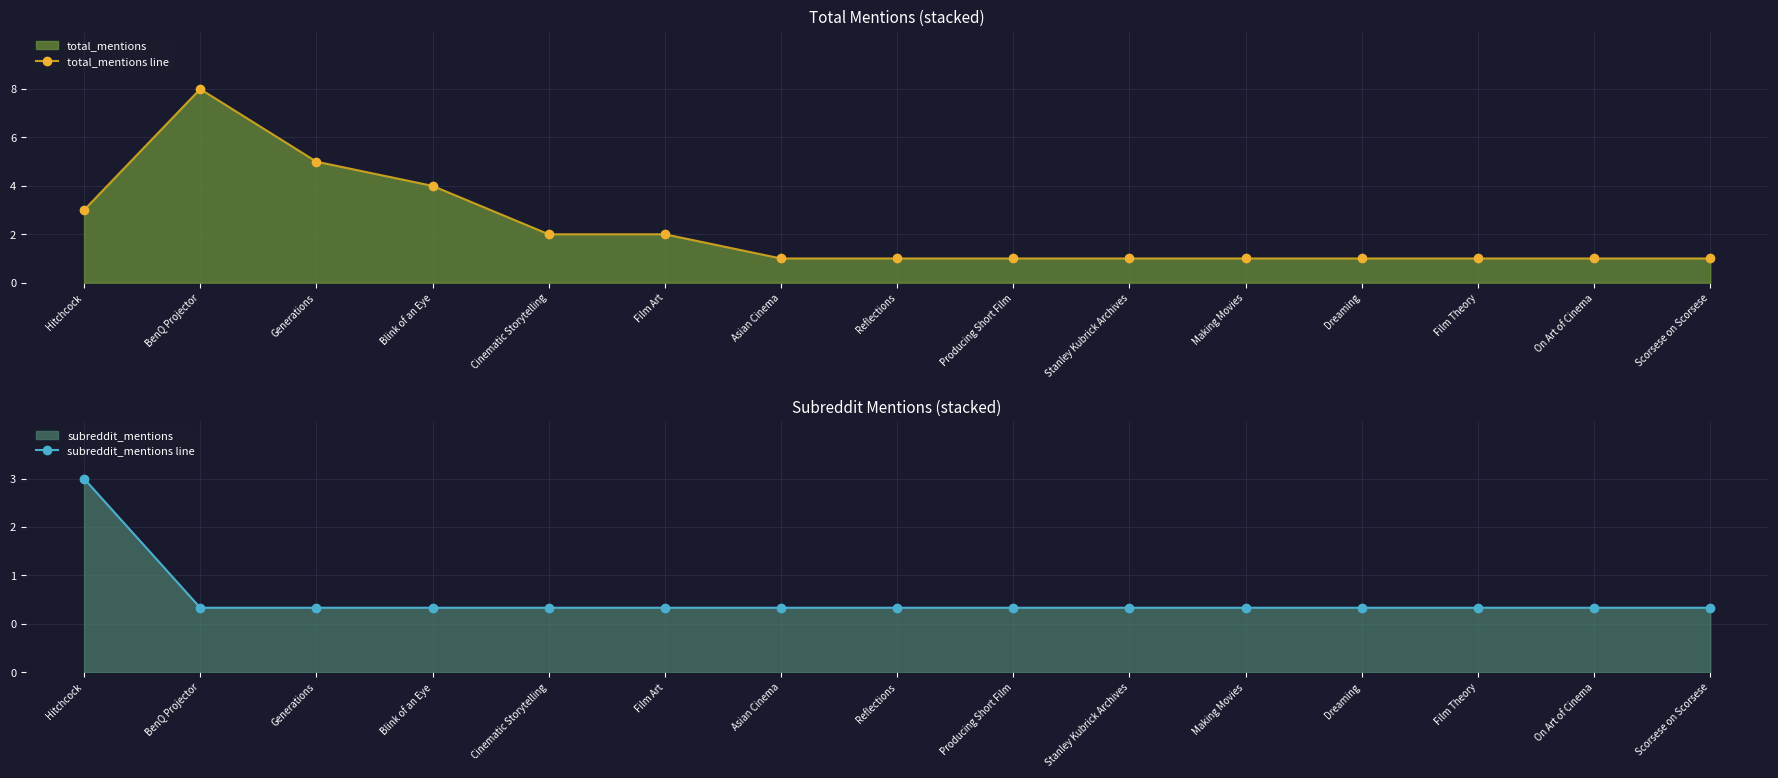

True or false: total_mentions line has more than 0 interior local peaks.

True